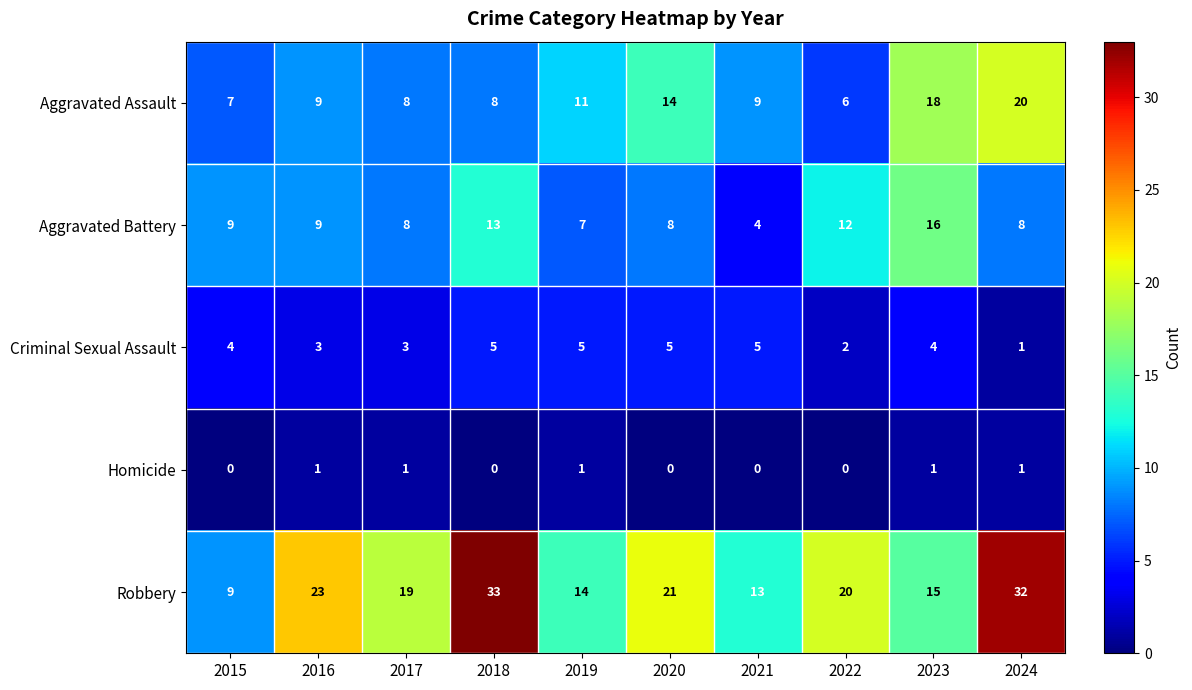

How many Criminal Sexual Assault values are between 3 and 5?

8